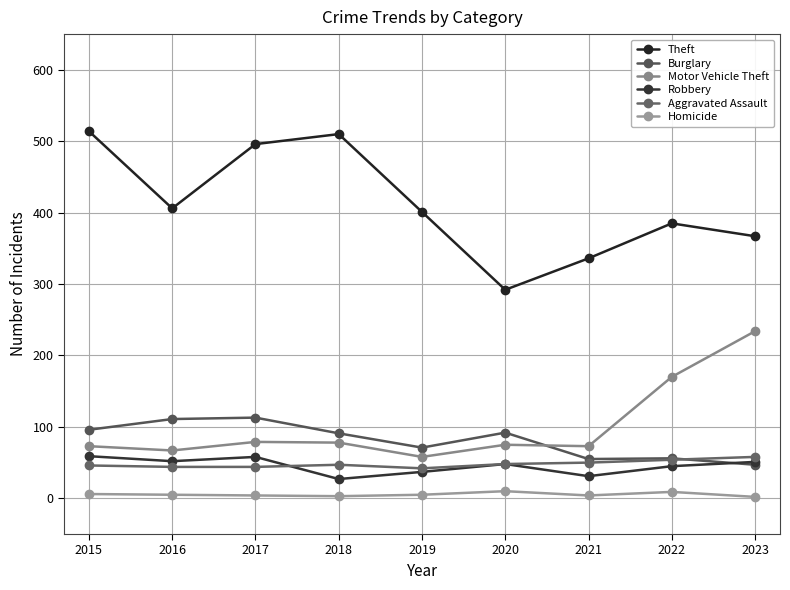

Count the number of categories in the chart.

9